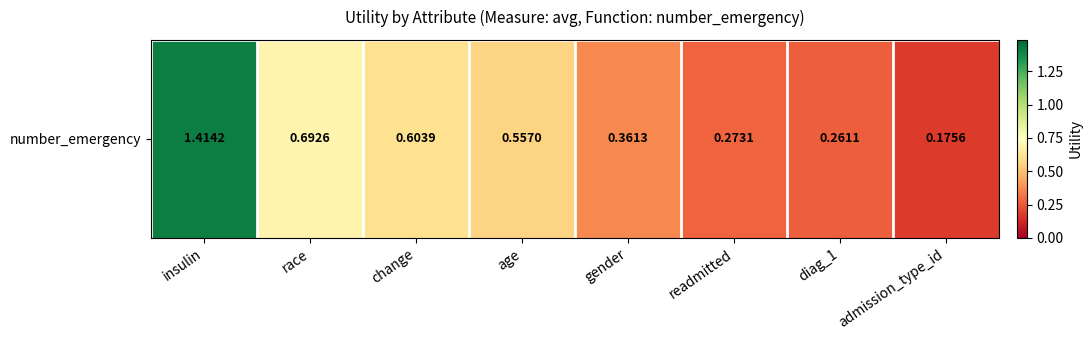

Which category has the highest value across all series?

insulin